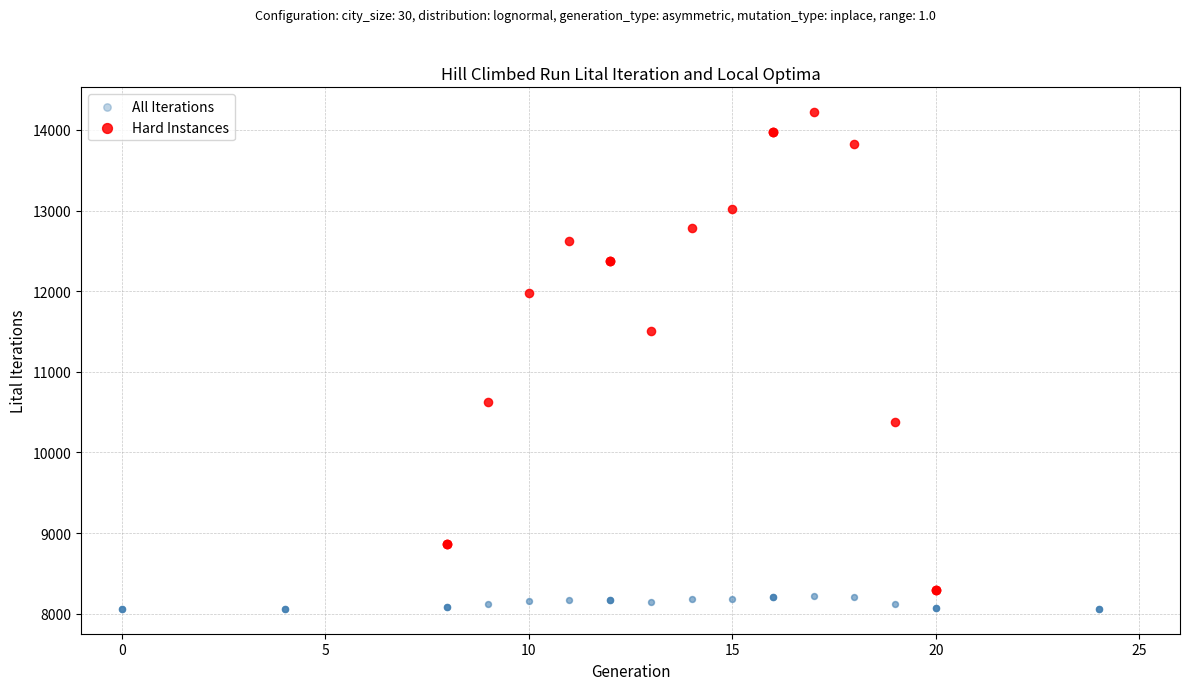

Which series contains the highest Y value?

Hard Instances